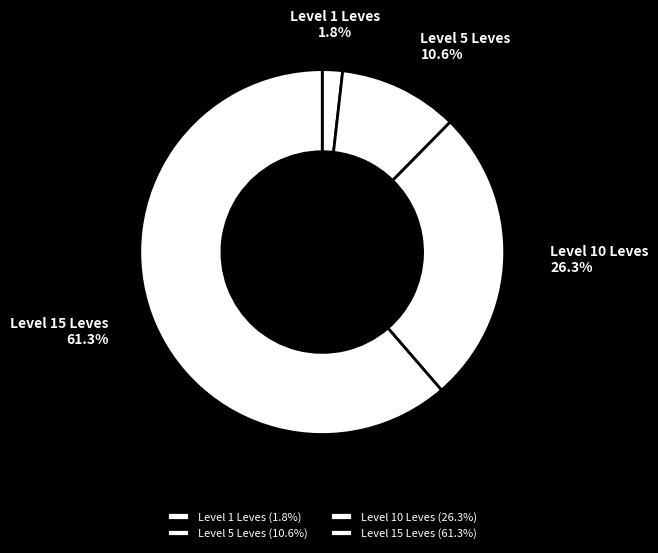

Does Level 1 Leves account for over 50% of the chart?

No